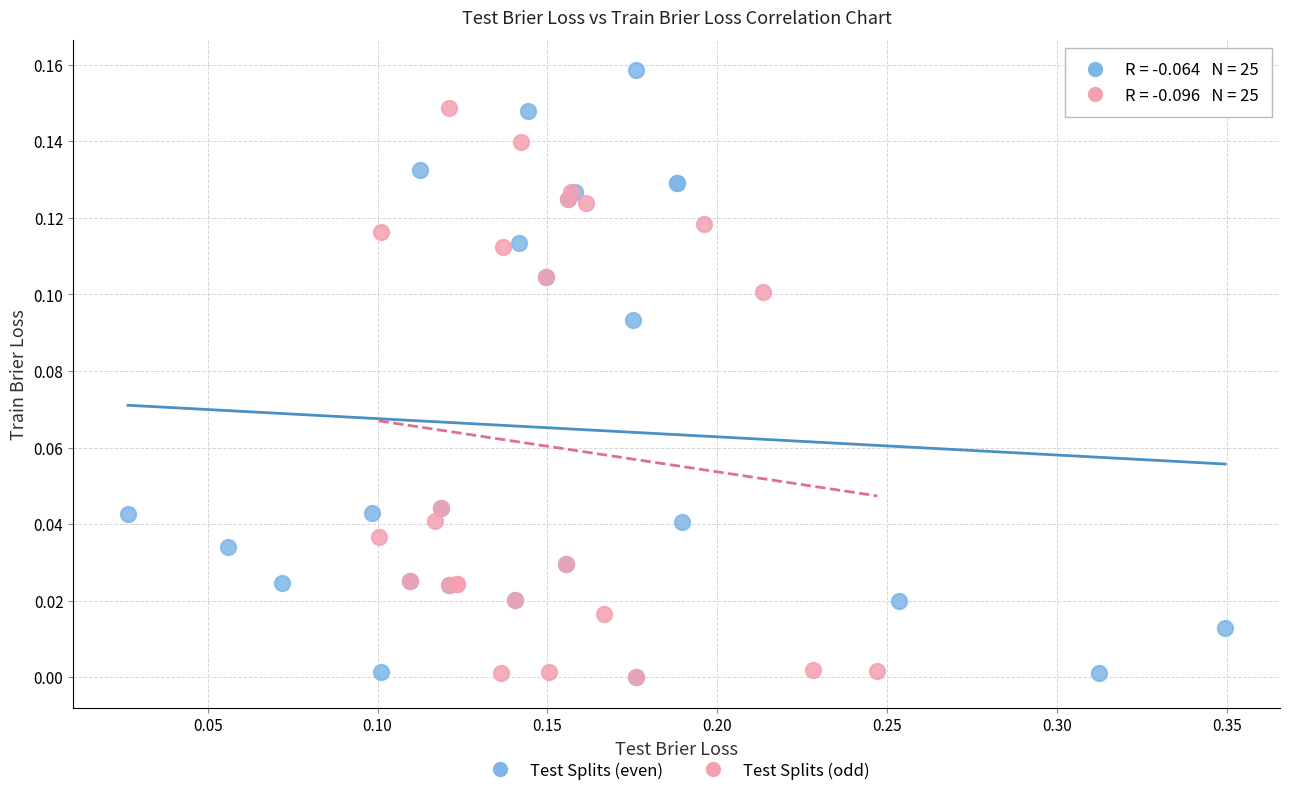

Which series contains the highest Y value?

Test Splits (even)